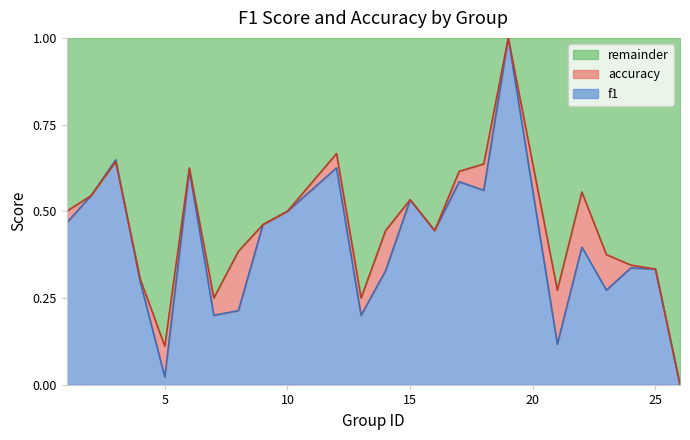

The accuracy series shows 0.4 at 25. True or false?

False